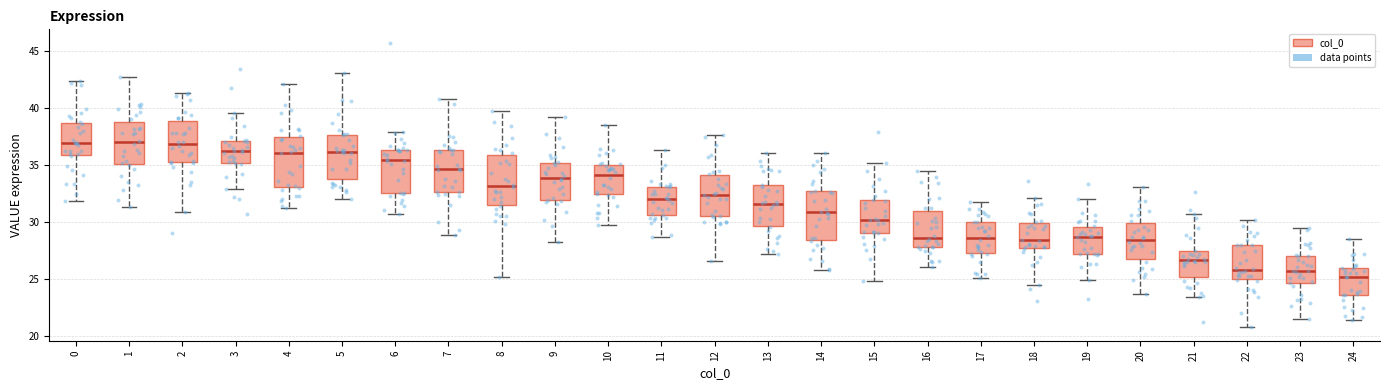

Where is the upper edge of the box at x = 21 on the y-axis? The values are not printed on the chart, so give them approximately, as read against the axis.

27.5